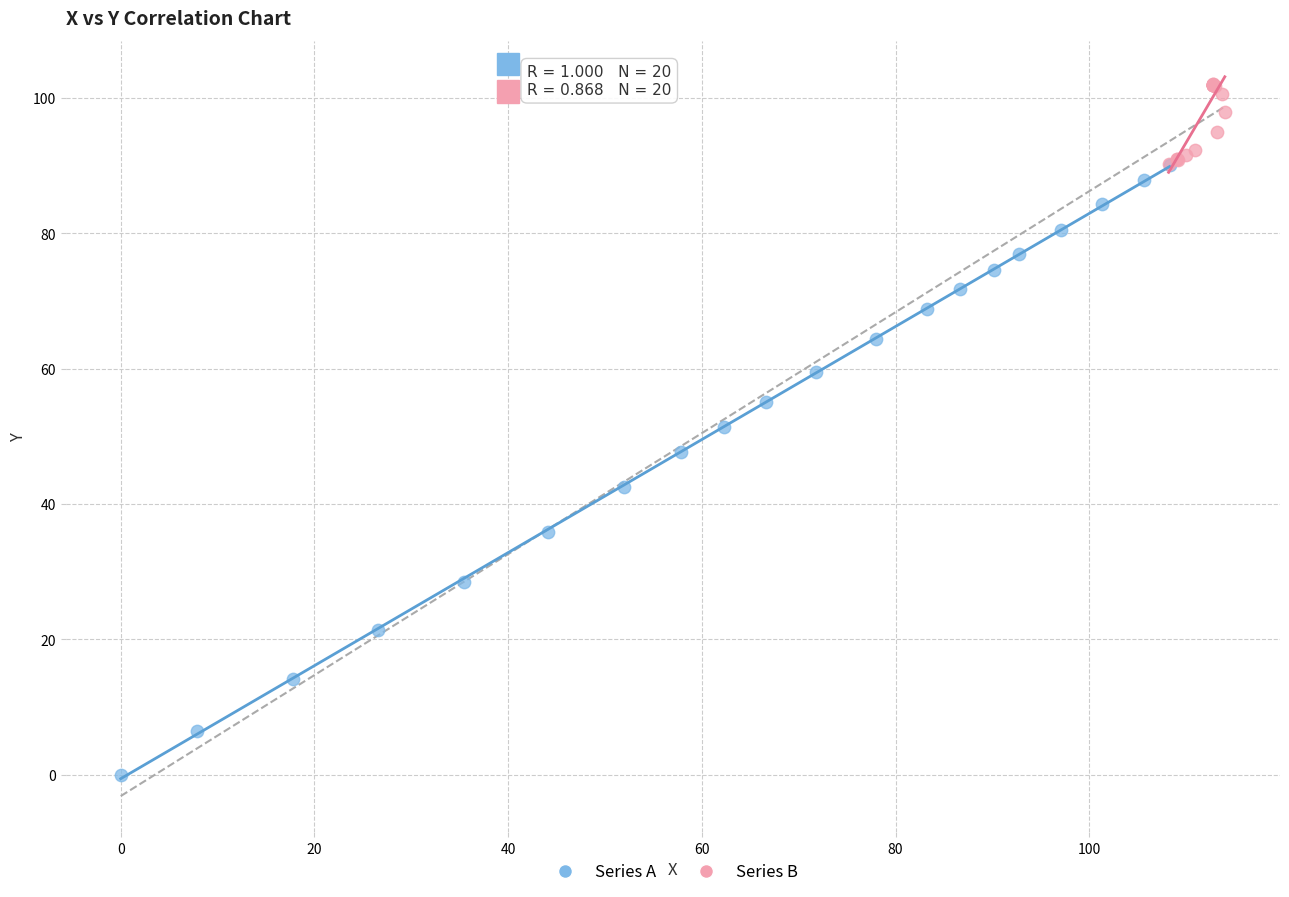

Which series reaches the minimum Y coordinate?

Series A